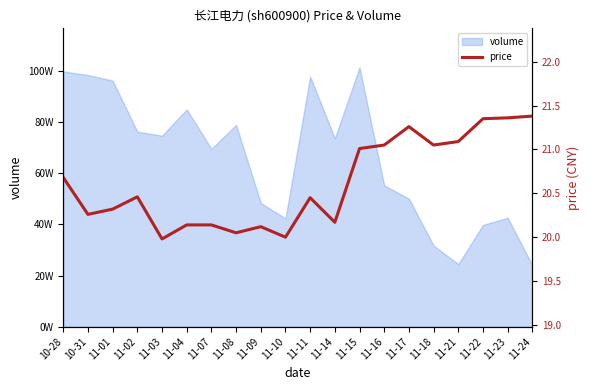

What is the smallest value displayed?

20.0